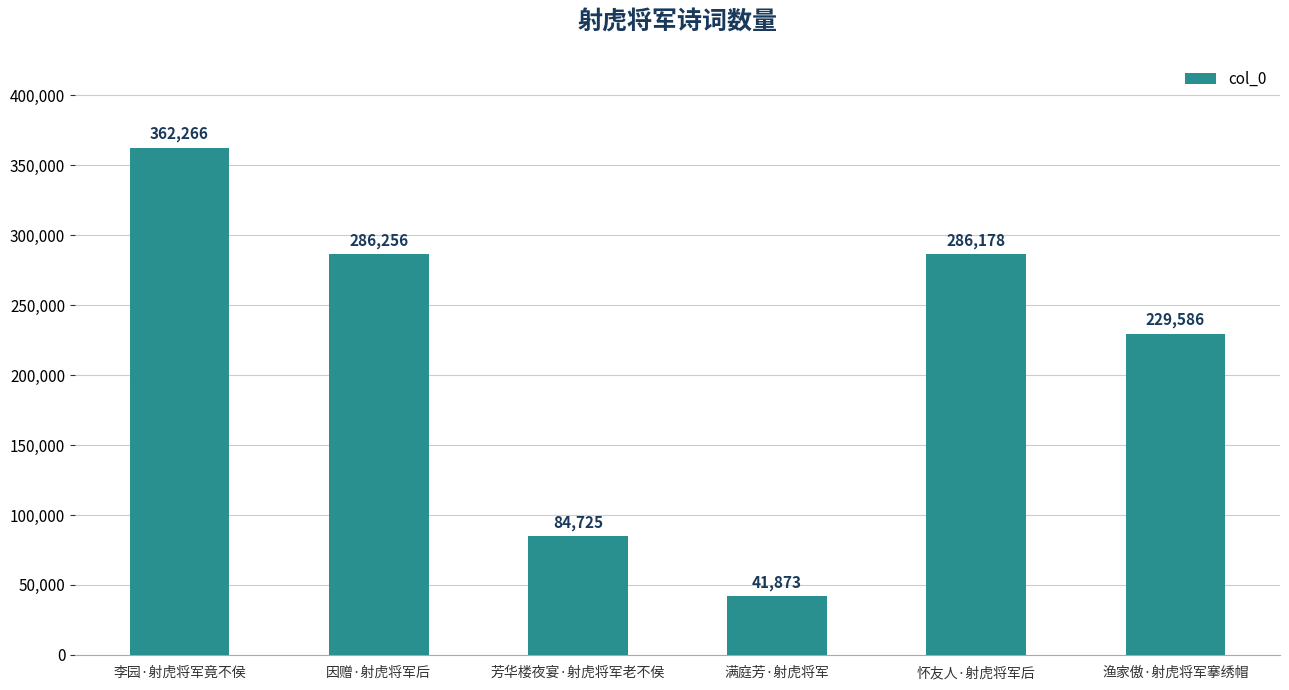

At which category does the chart reach its peak across all series?

李园·射虎将军竟不侯